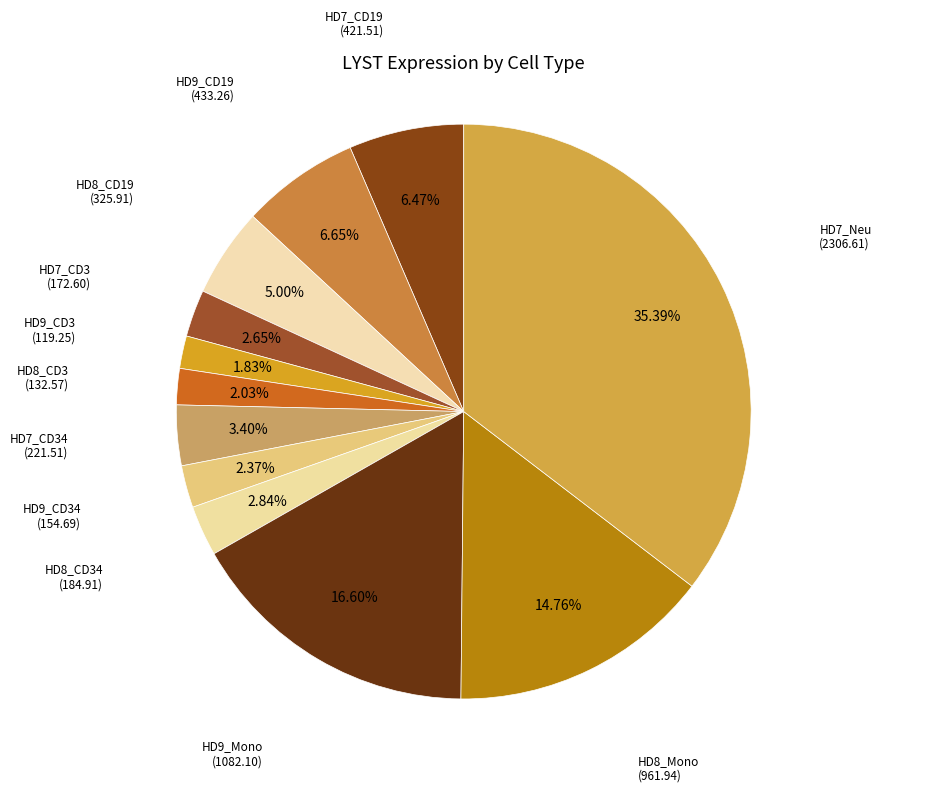

What is the ratio of the value at HD9_CD3 to the value at HD7_CD19?

0.3